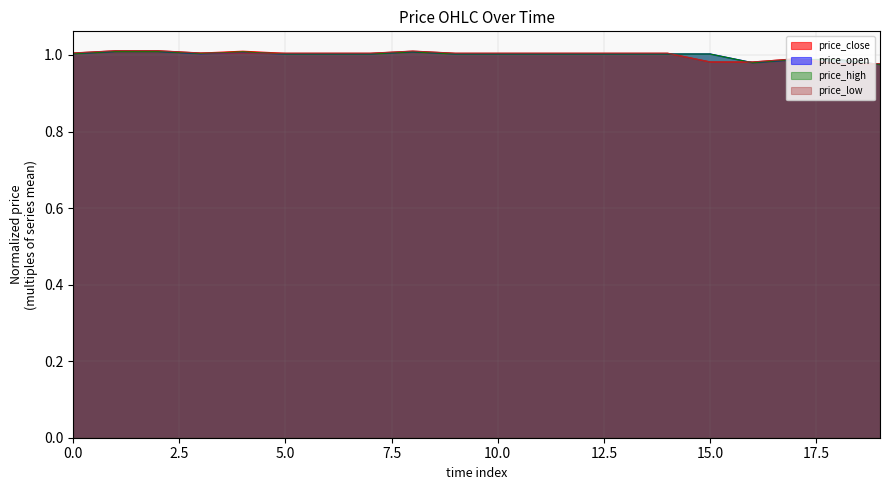

How many interior local valleys does the price_high series have?

2